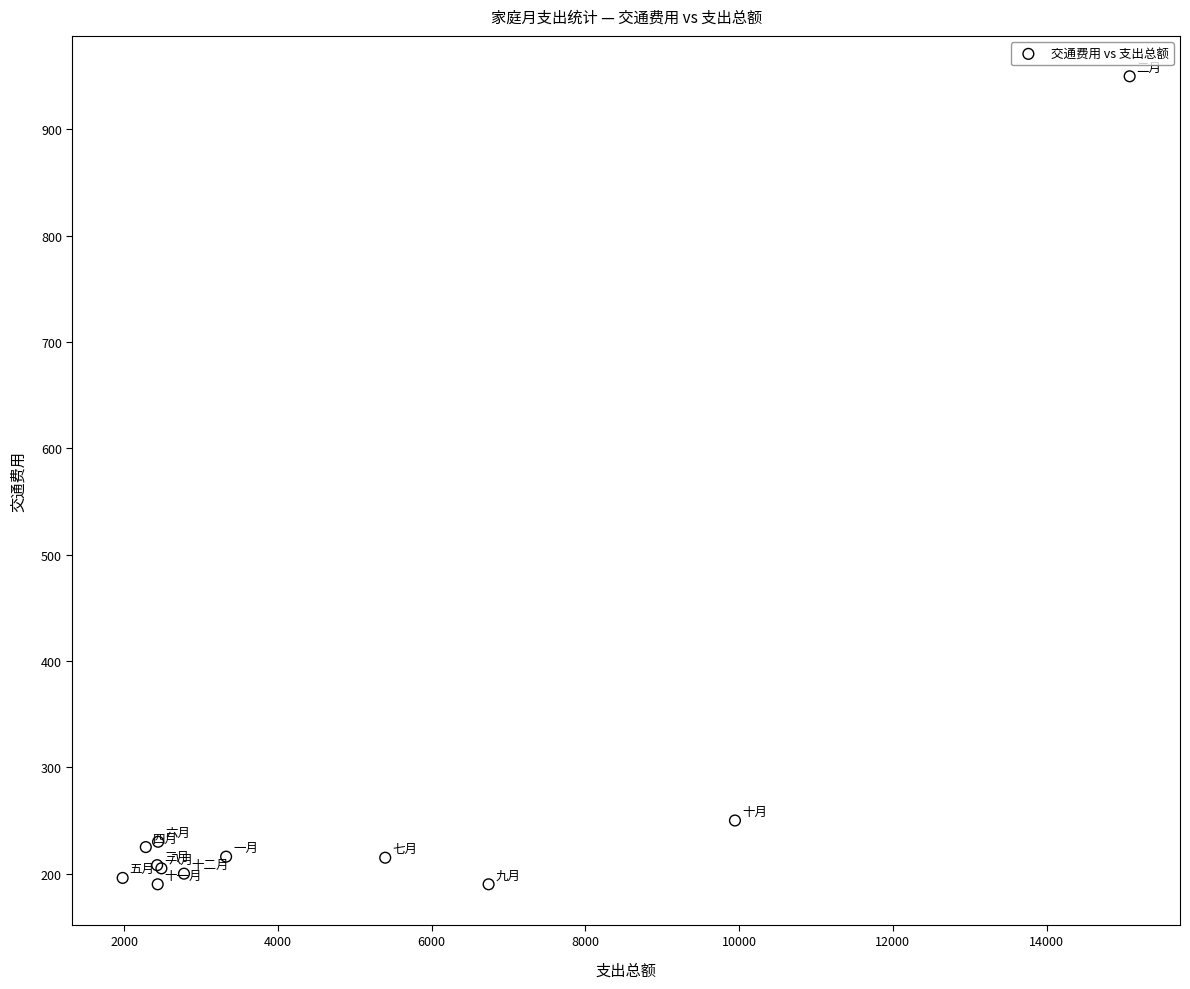

What Y value in the scatter plot is closest to 570?

250